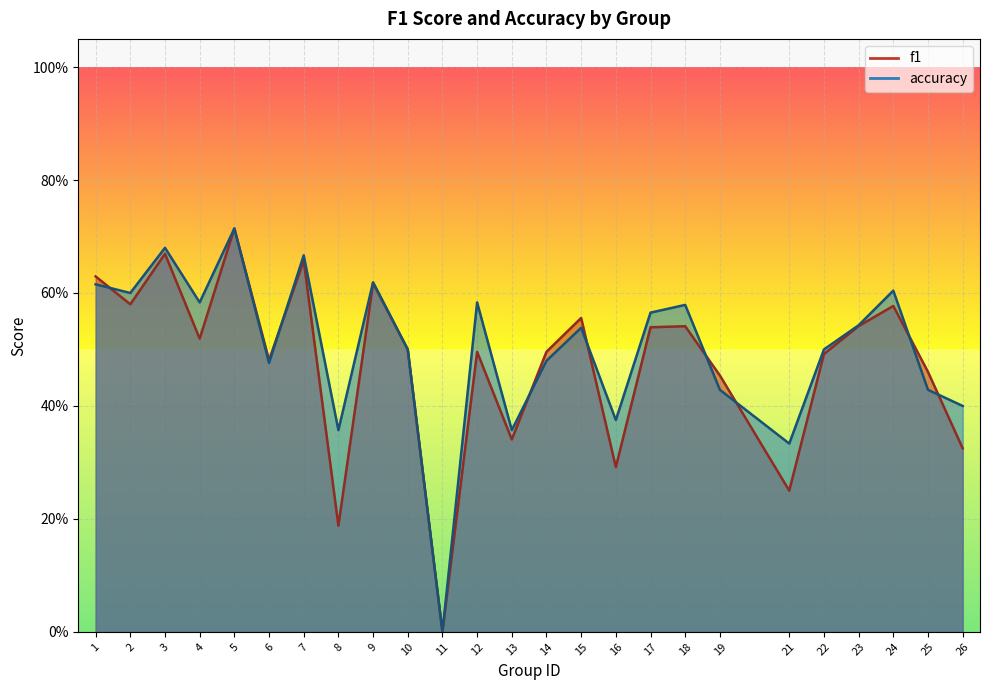

The value of accuracy at 6 is 0.1. True or false?

False